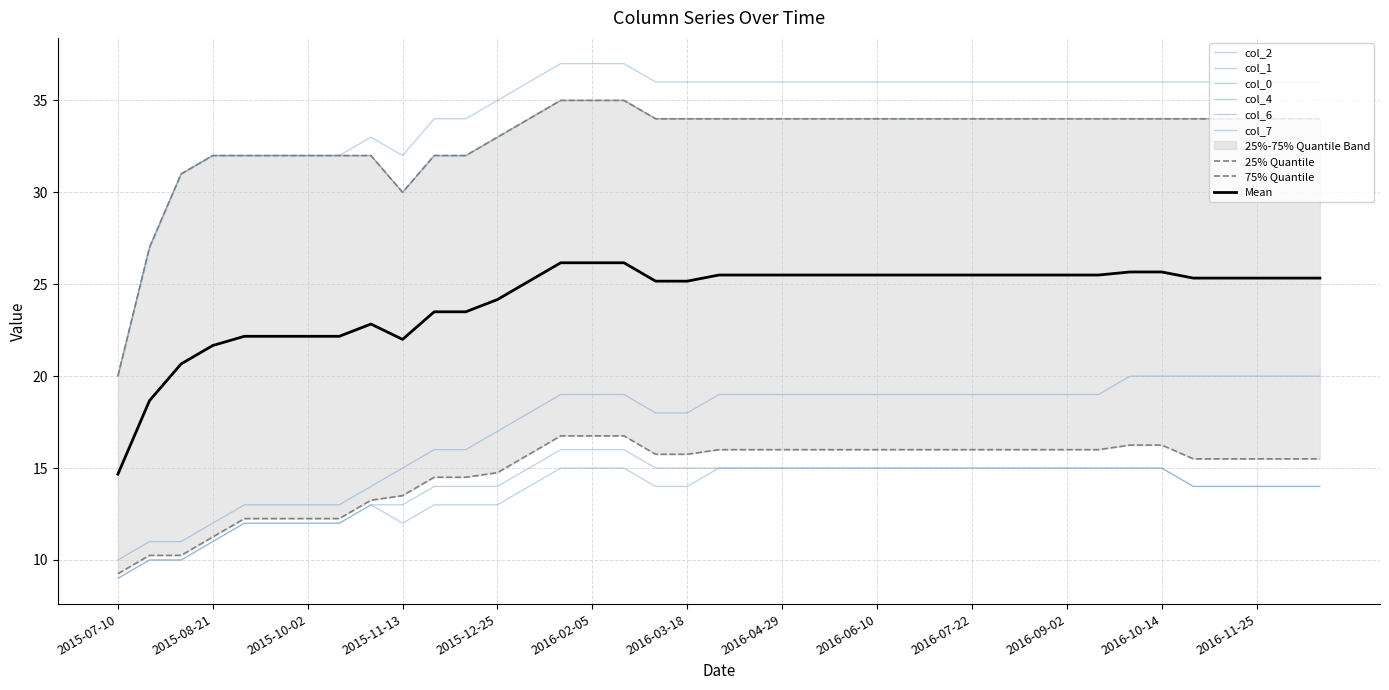

Reading left to right, what are all the values shown in this chart?

col_2: 20	27	31	32	32	32	32	32	33	32	34	34	35	36	37	37	37	36	36	36	36	36	36	36	36	36	36	36	36	36	36	36	36	36	36	36	36	36	36
col_1: 20	27	31	32	32	32	32	32	32	30	32	32	33	34	35	35	35	34	34	34	34	34	34	34	34	34	34	34	34	34	34	34	34	34	34	34	34	34	34
col_0: 20	27	31	32	32	32	32	32	32	30	32	32	33	34	35	35	35	34	34	34	34	34	34	34	34	34	34	34	34	34	34	34	34	34	34	34	34	34	34
col_4: 10	11	11	12	13	13	13	13	14	15	16	16	17	18	19	19	19	18	18	19	19	19	19	19	19	19	19	19	19	19	19	19	20	20	20	20	20	20	20
col_6: 9	10	10	11	12	12	12	12	13	13	14	14	14	15	16	16	16	15	15	15	15	15	15	15	15	15	15	15	15	15	15	15	15	15	14	14	14	14	14
col_7: 9	10	10	11	12	12	12	12	13	12	13	13	13	14	15	15	15	14	14	15	15	15	15	15	15	15	15	15	15	15	15	15	15	15	14	14	14	14	14